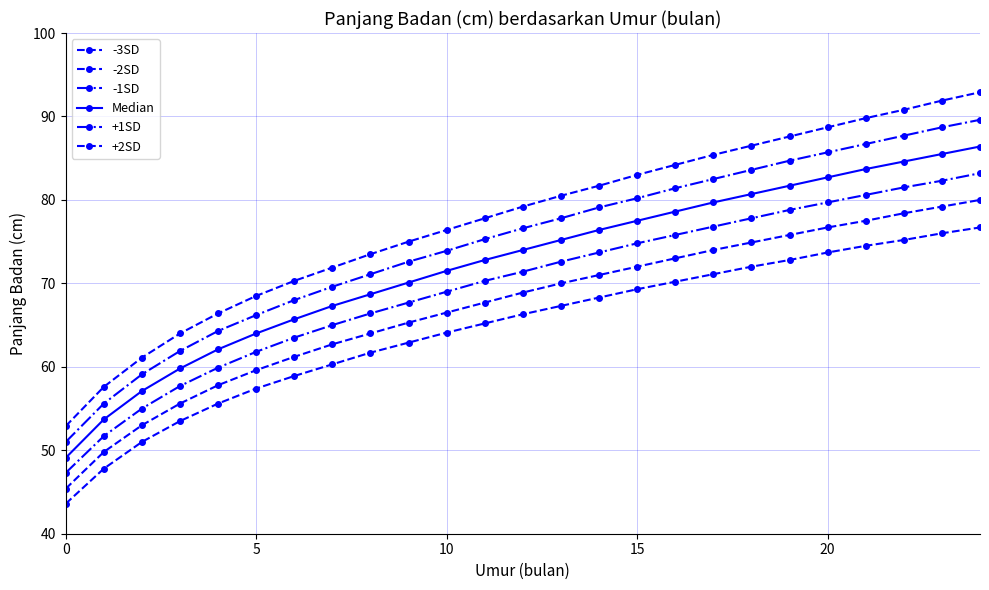

True or false: Median and -3SD cross at least once.

False